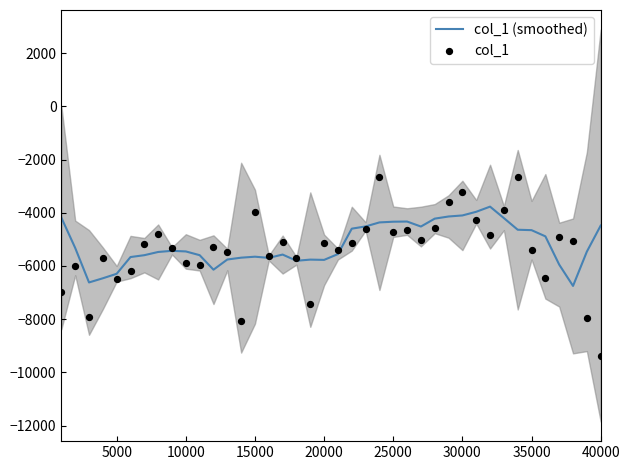

Which series has the largest Y range (max minus min)?

col_1